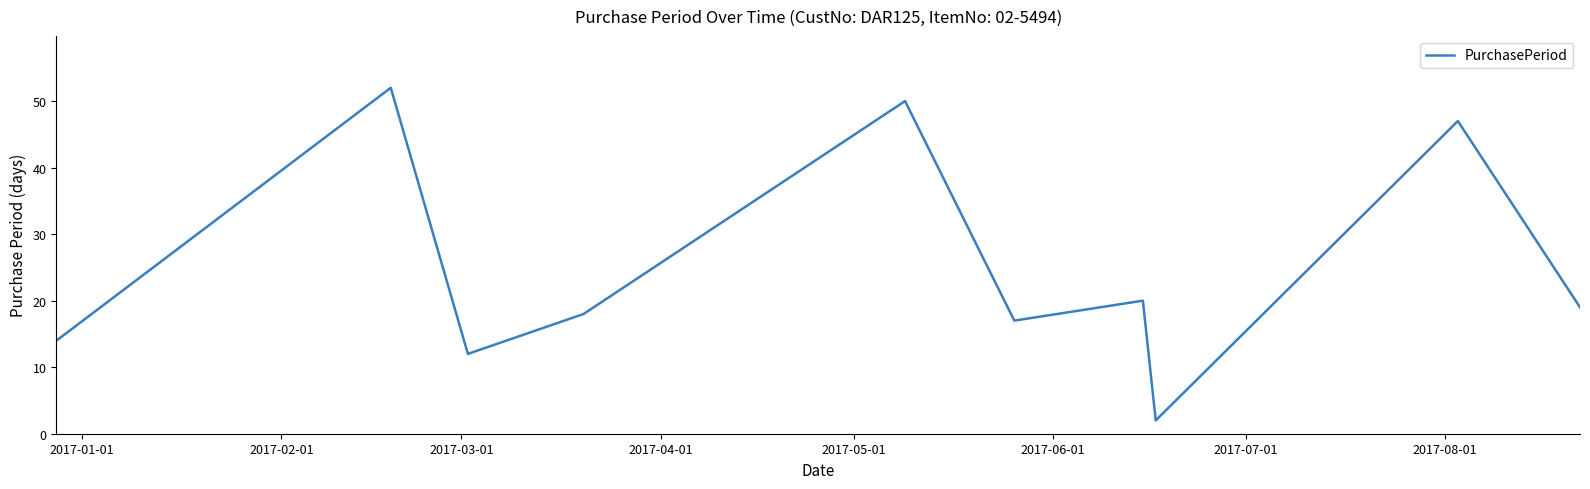

What is the greatest value displayed?

52